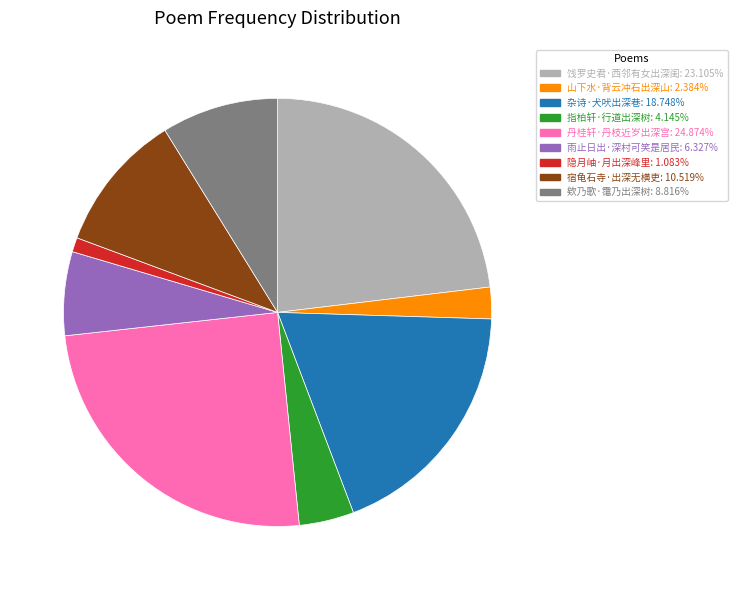

How many segments does this pie chart have?

9